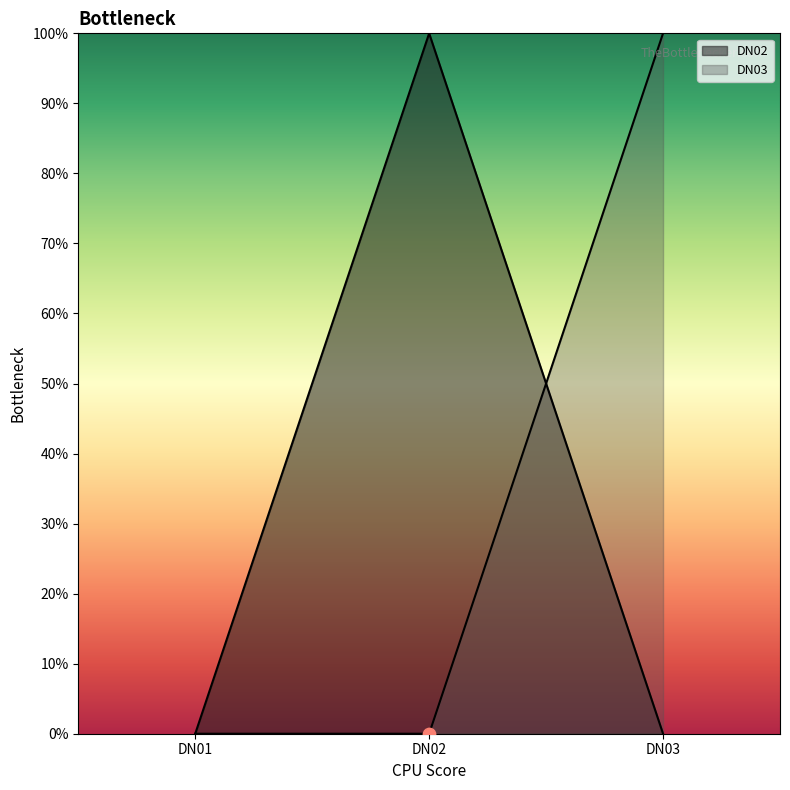

Which series reaches the maximum Y coordinate?

DN02